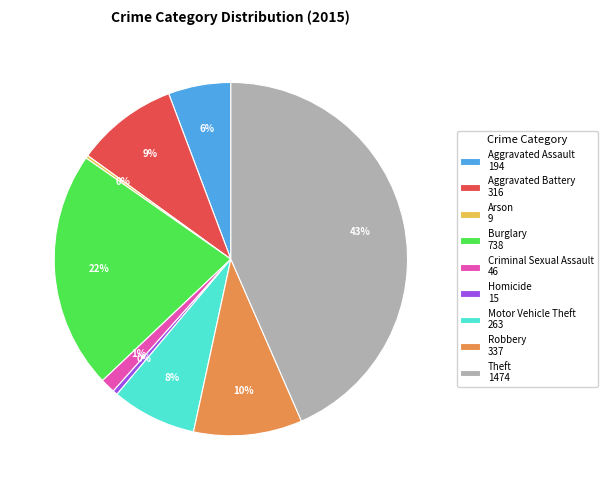

What is the largest slice in the pie chart?

Theft